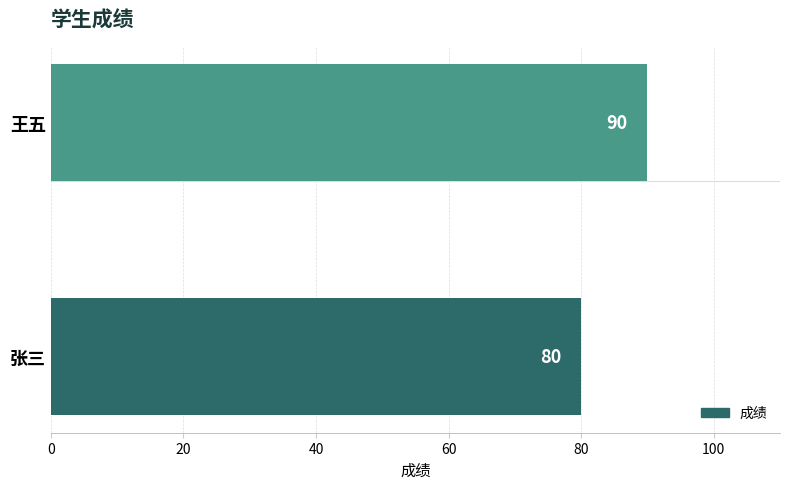

Which has a higher value, 王五 or 张三?

王五